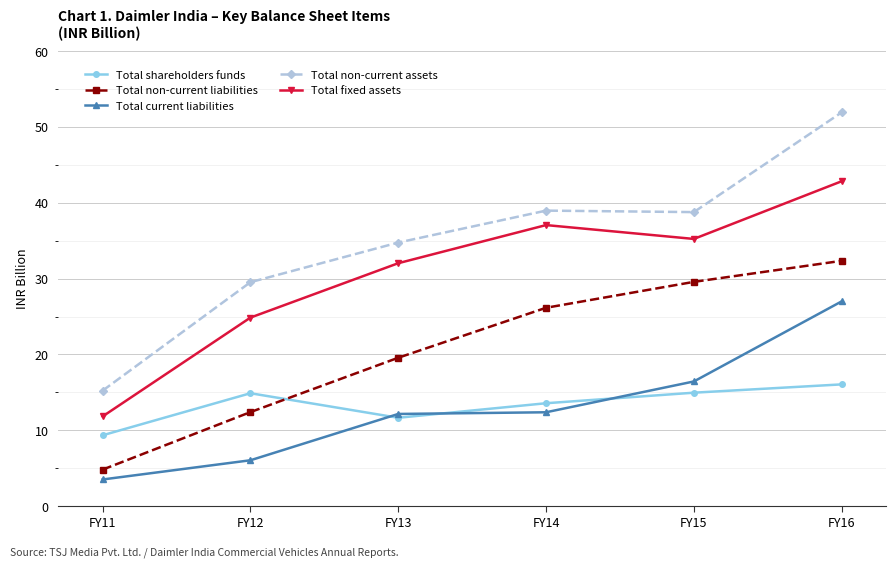

What is the approximate value of Total non-current assets at FY16?

51.9